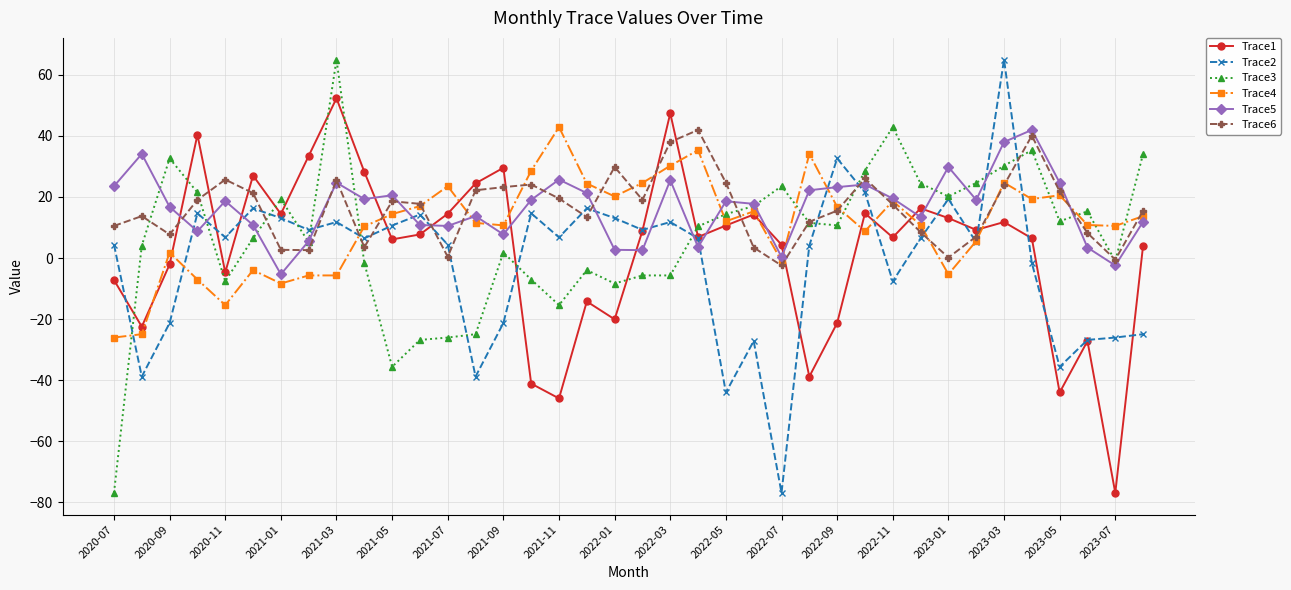

True or false: Trace4 has more than 1 points higher than both neighbors.

True